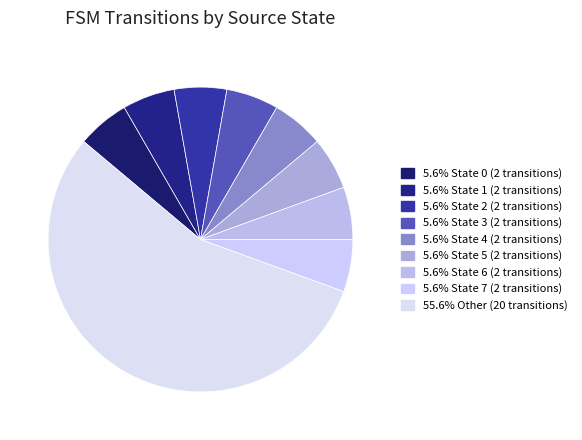

How many slices are in this pie chart?

9